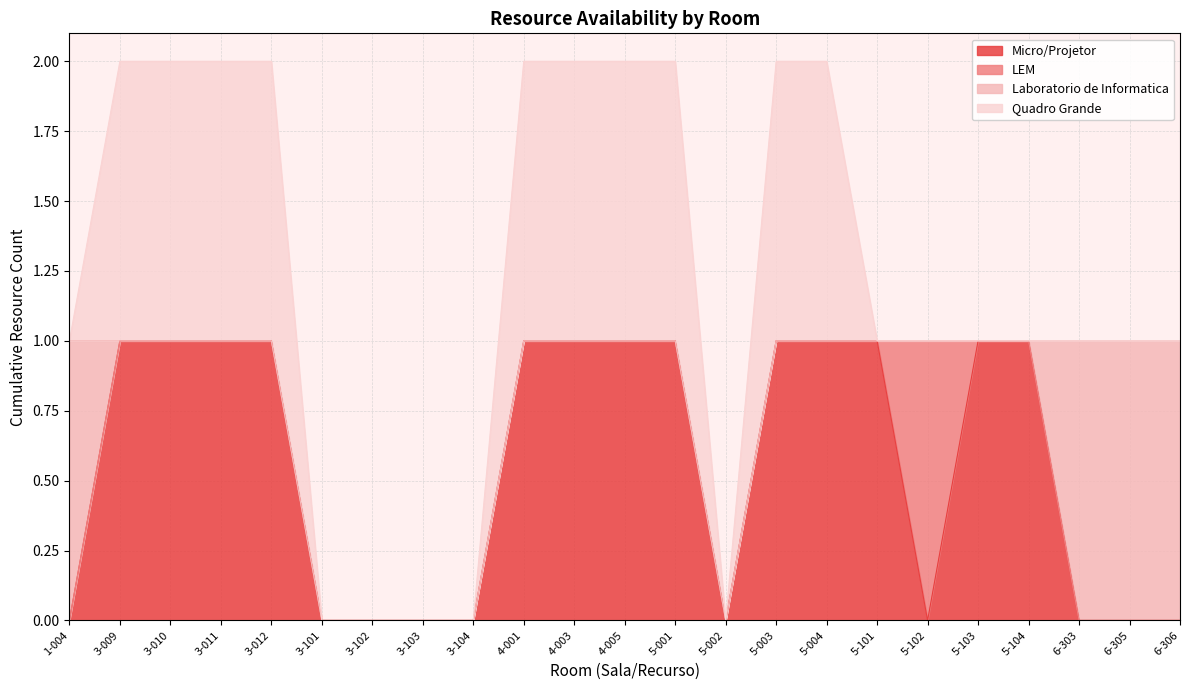

Reading left to right, list all the values displayed in this chart.

Micro/Projetor: 0	1	1	1	1	0	0	0	0	1	1	1	1	0	1	1	1	0	1	1	0	0	0
LEM: 0	0	0	0	0	0	0	0	0	0	0	0	0	0	0	0	0	1	0	0	0	0	0
Laboratorio de Informatica: 1	0	0	0	0	0	0	0	0	0	0	0	0	0	0	0	0	0	0	0	1	1	1
Quadro Grande: 0	1	1	1	1	0	0	0	0	1	1	1	1	0	1	1	0	0	0	0	0	0	0